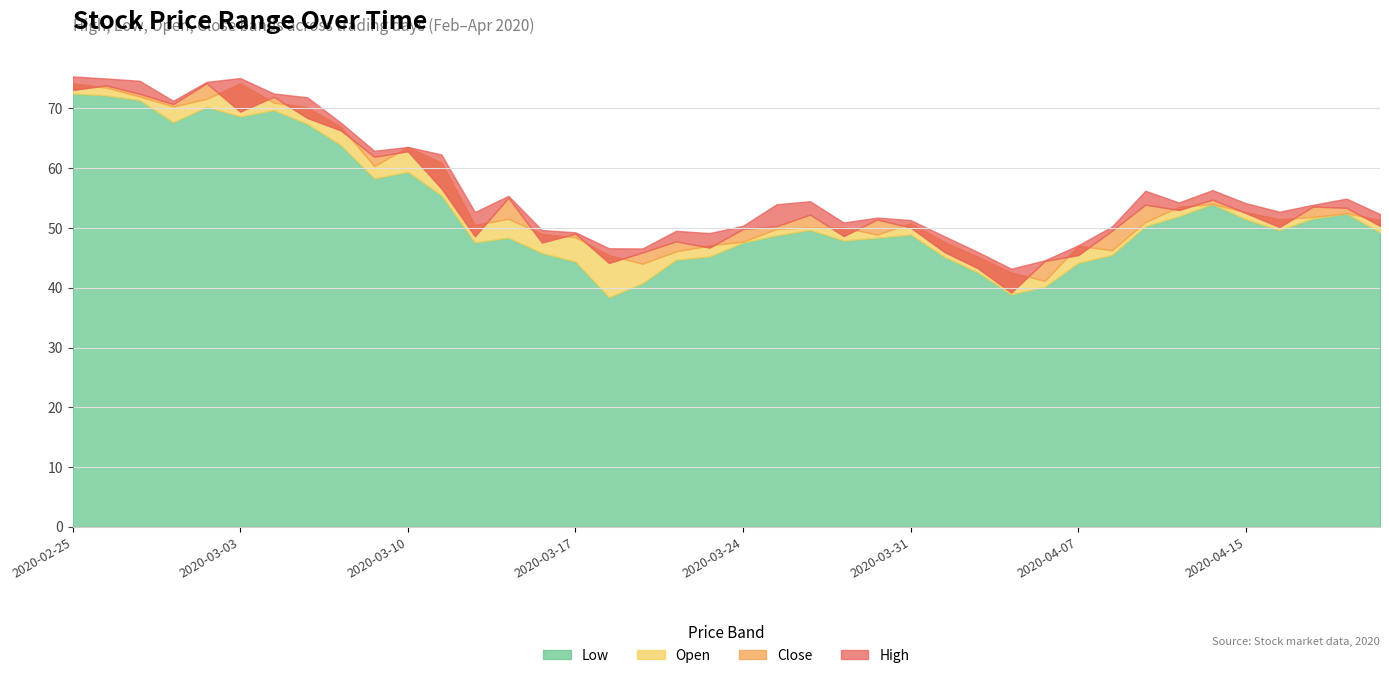

The value of Close at 2020-03-02 is 111.6. True or false?

False